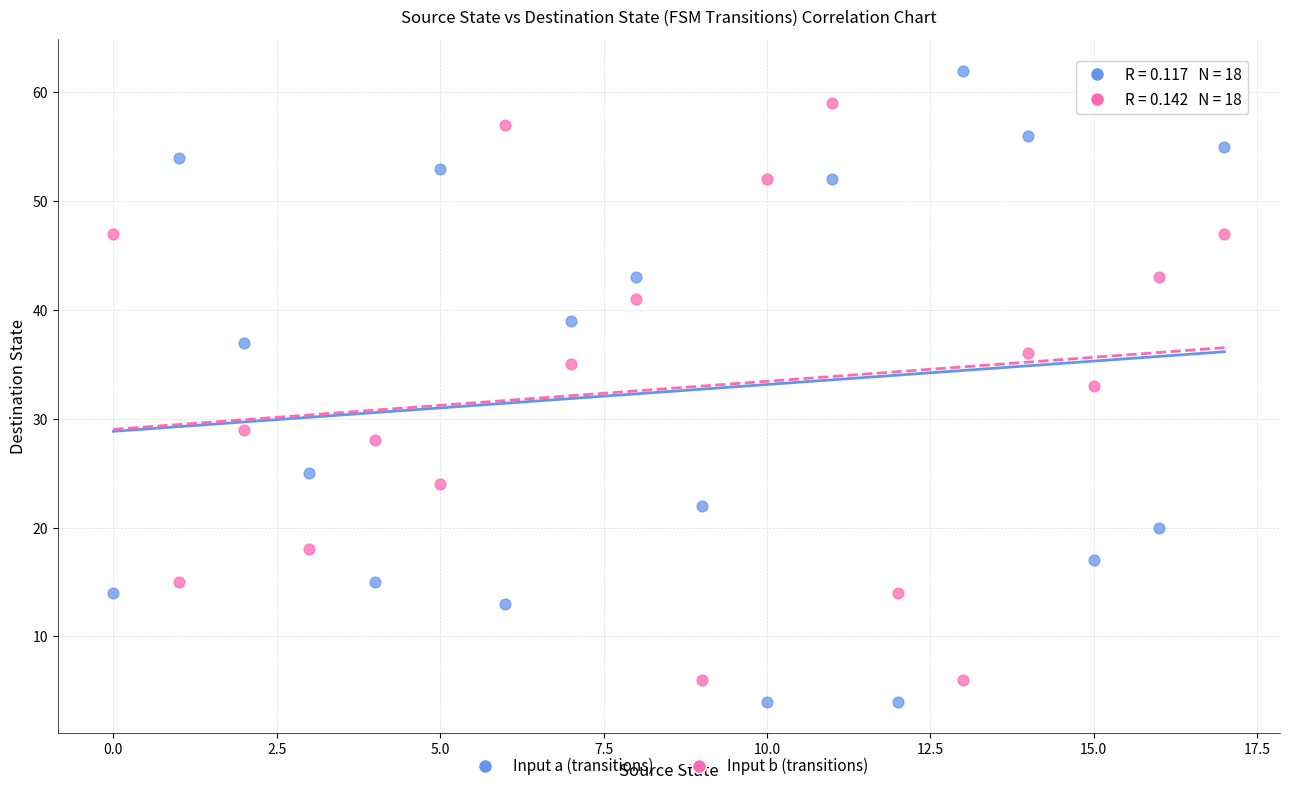

Which series contains the highest Y value?

Input a (transitions)